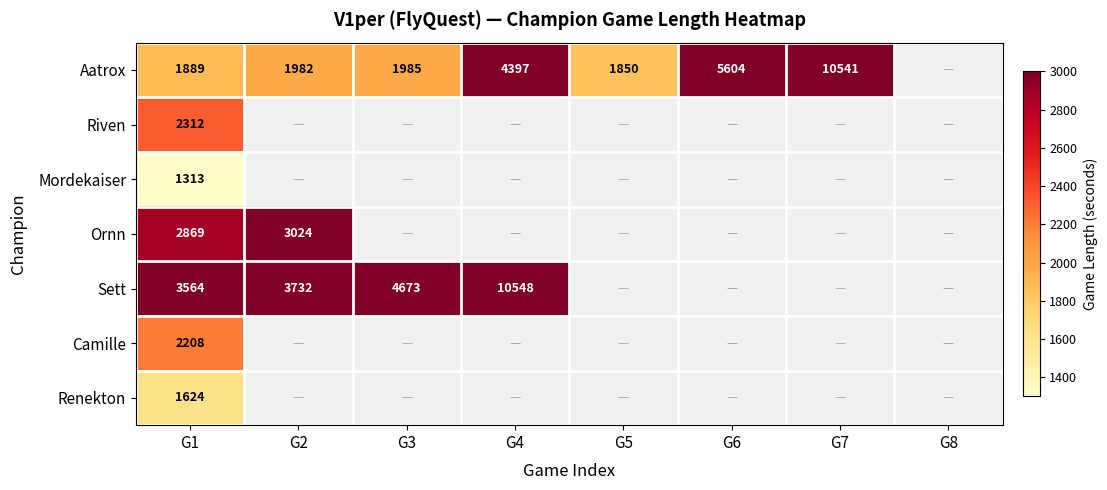

What is the total value across all series at G1?

15779